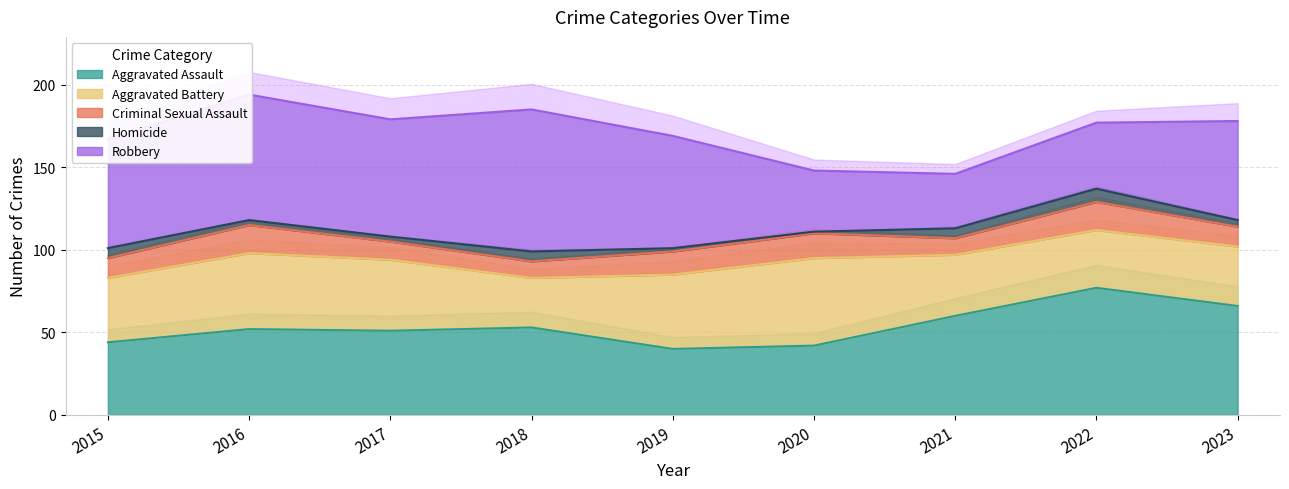

How many series are shown in this chart?

5